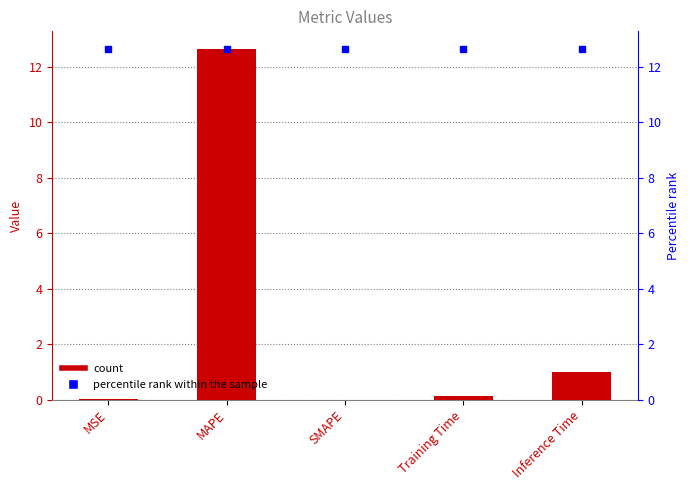

Rank the categories by value from highest to lowest.

MAPE, Inference Time, Training Time, MSE, SMAPE